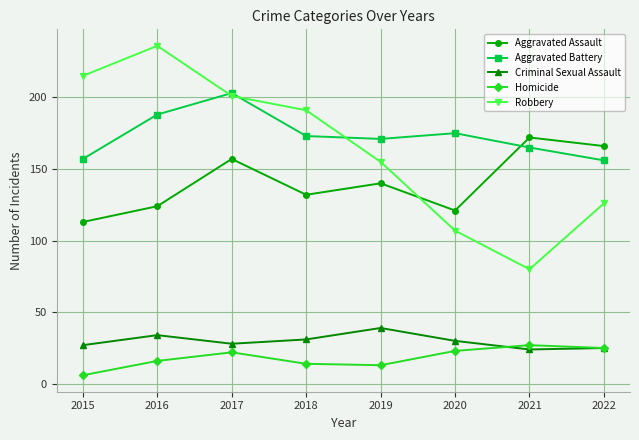

Does the chart display data point markers on the line(s)?

Yes